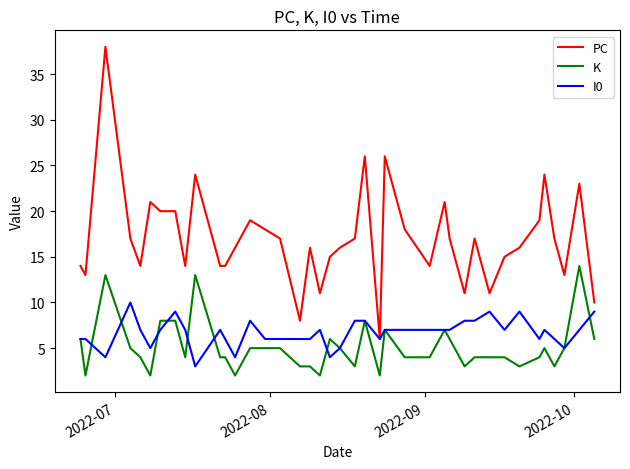

Which series has the largest range (max minus min)?

PC